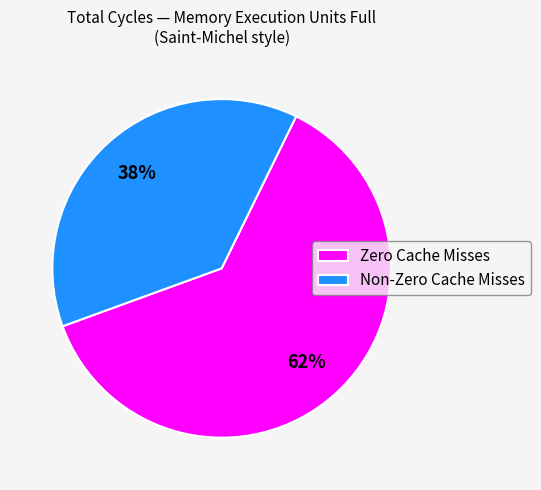

Rank the categories by value from lowest to highest.

Non-Zero Cache Misses, Zero Cache Misses